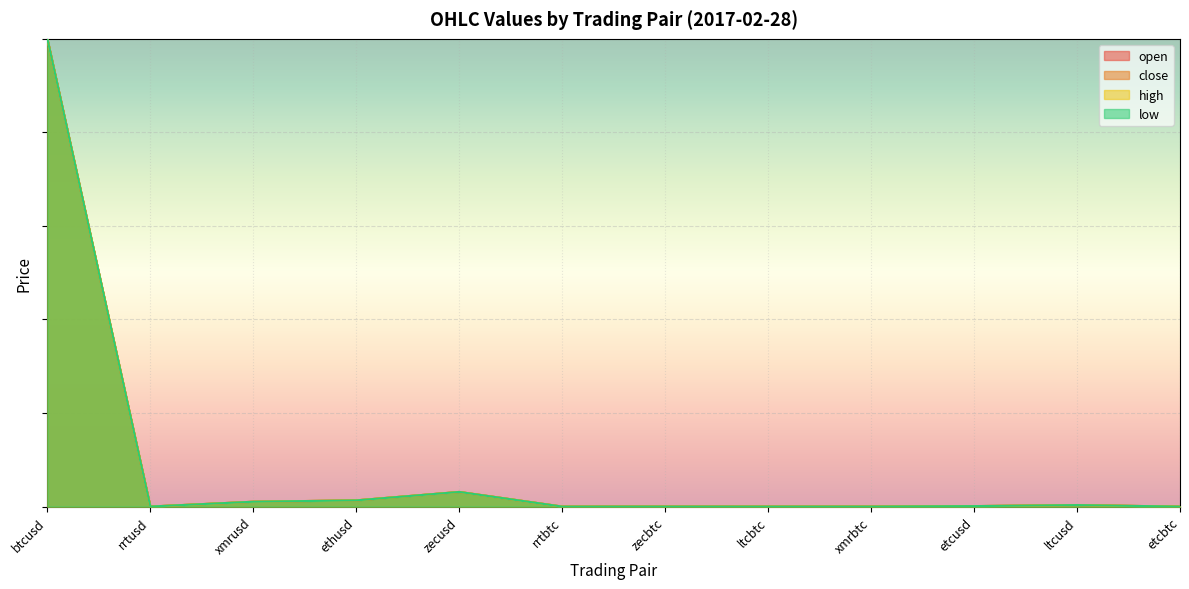

The value of high at etcbtc is 0.0. True or false?

True